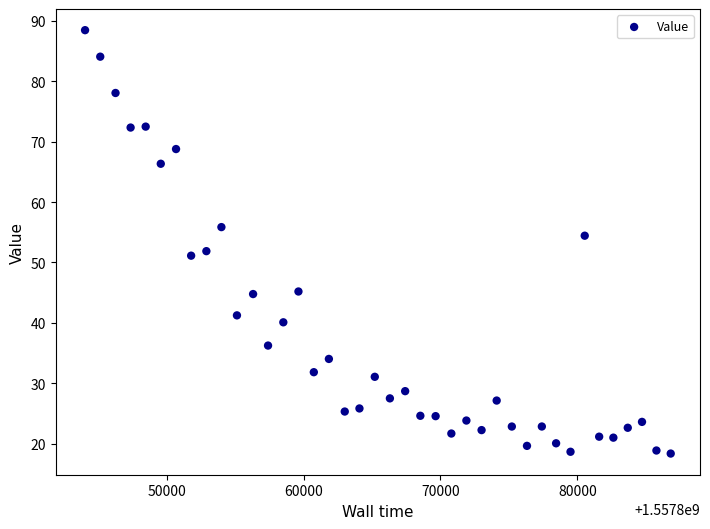

What is the range of Y values (max minus min)?

70.1